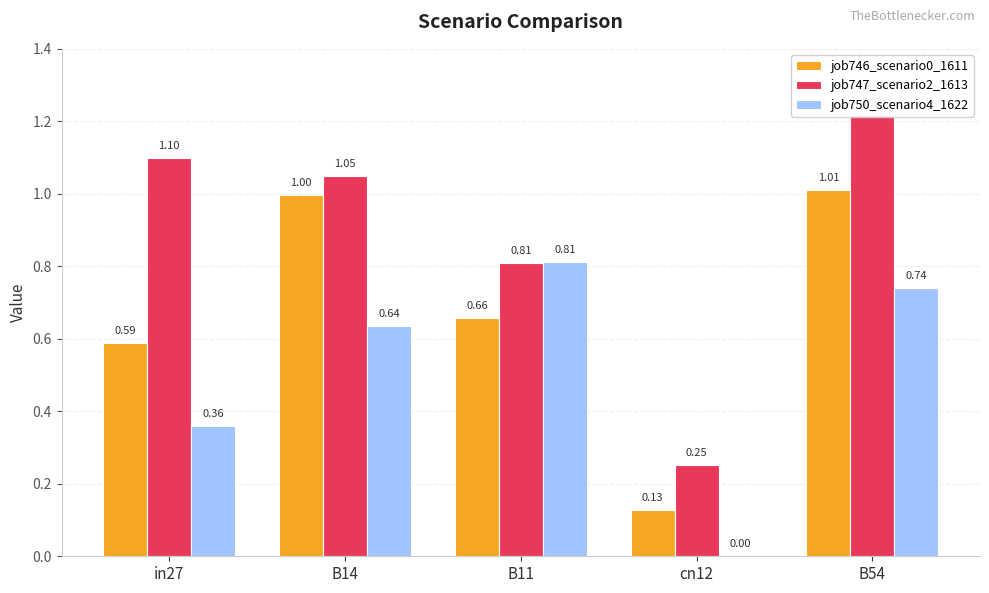

List the series in order of their overall mean, lowest first.

job750_scenario4_1622, job746_scenario0_1611, job747_scenario2_1613